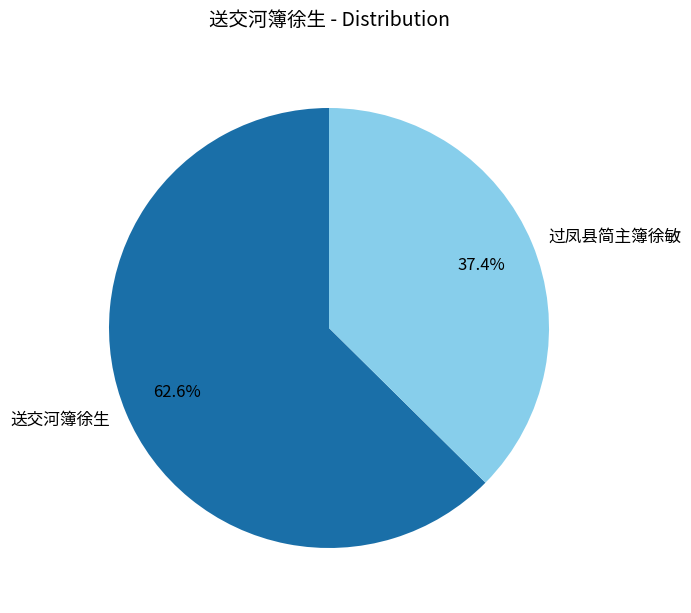

What is the largest slice in the pie chart?

送交河簿徐生